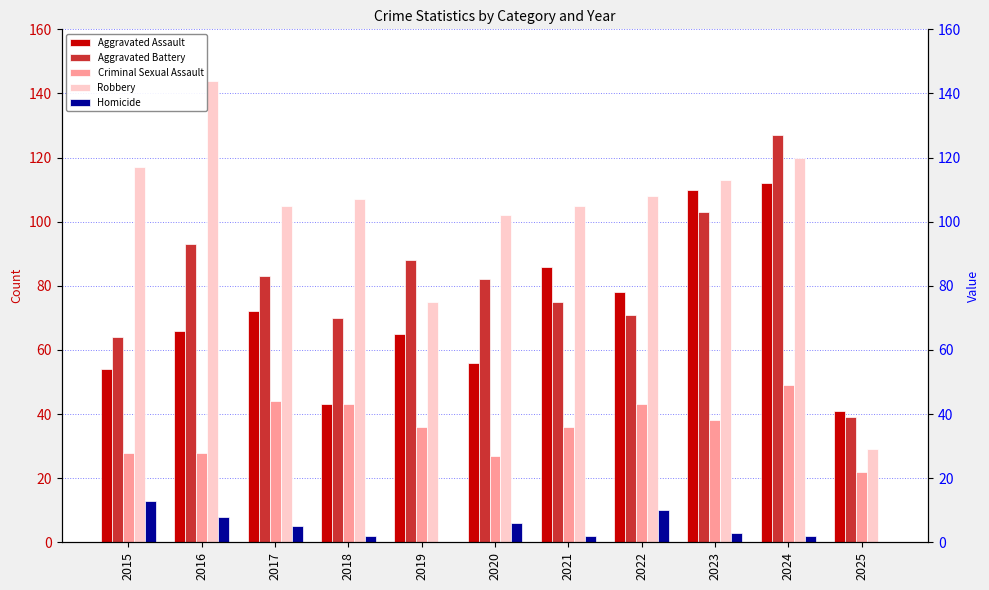

What is the approximate value of Robbery at 2023?

113